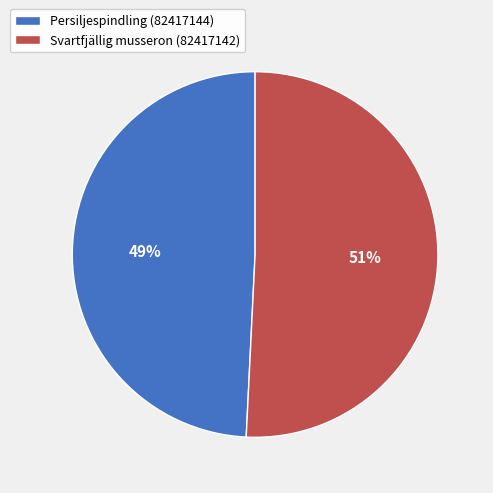

Between Svartfjällig musseron (82417142) and Persiljespindling (82417144), which is larger?

Svartfjällig musseron (82417142)